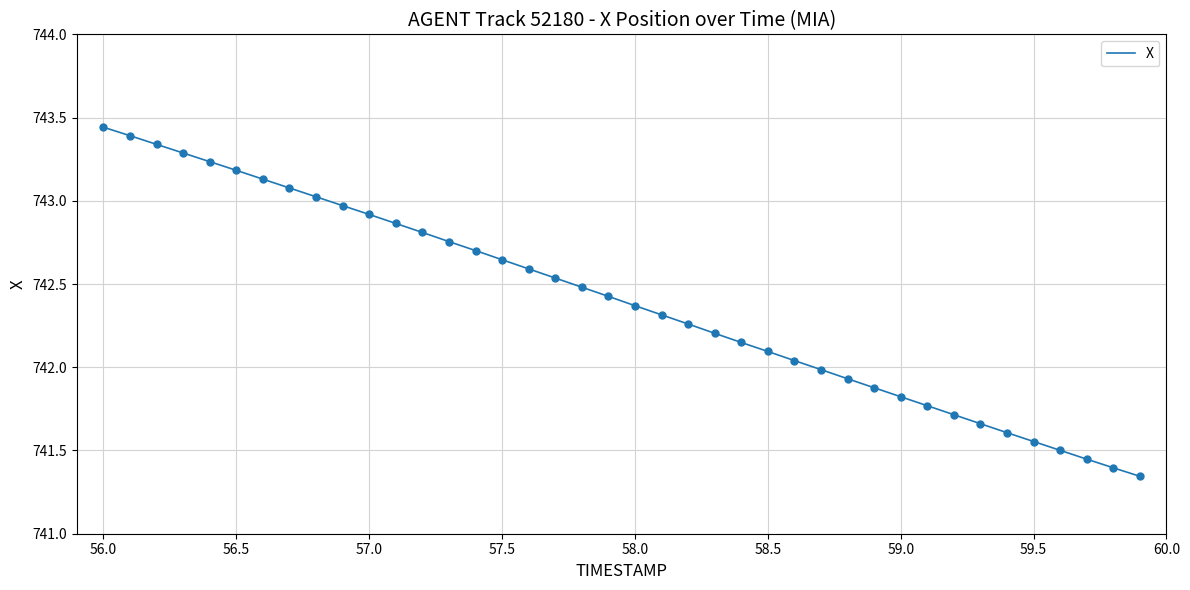

What is the difference between the maximum and minimum values?

2.1